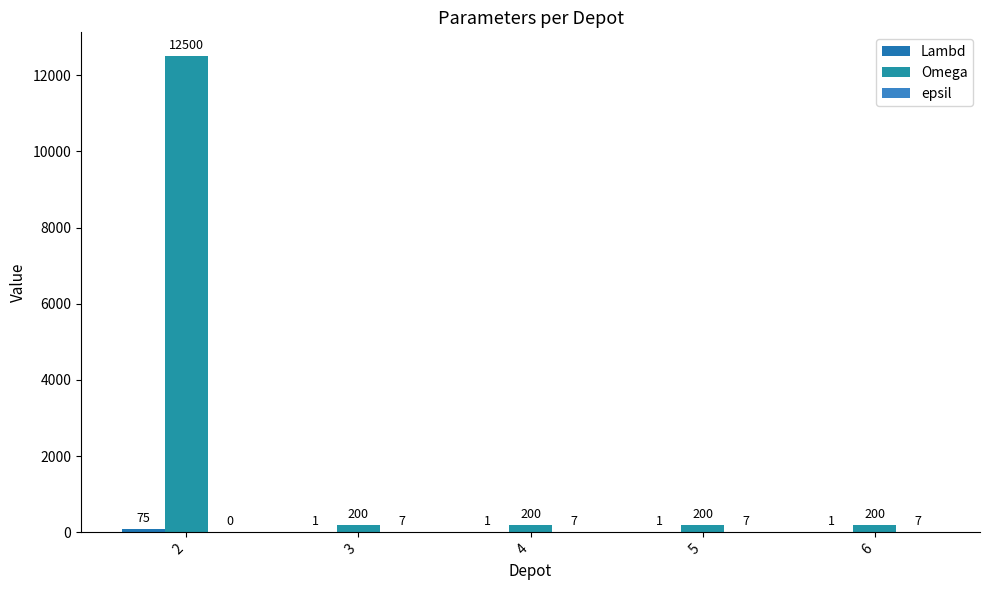

Reading left to right, extract all data points from this chart.

Lambd: 2=75	3=1	4=1	5=1	6=1
Omega: 2=12500	3=200	4=200	5=200	6=200
epsil: 2=0	3=7	4=7	5=7	6=7